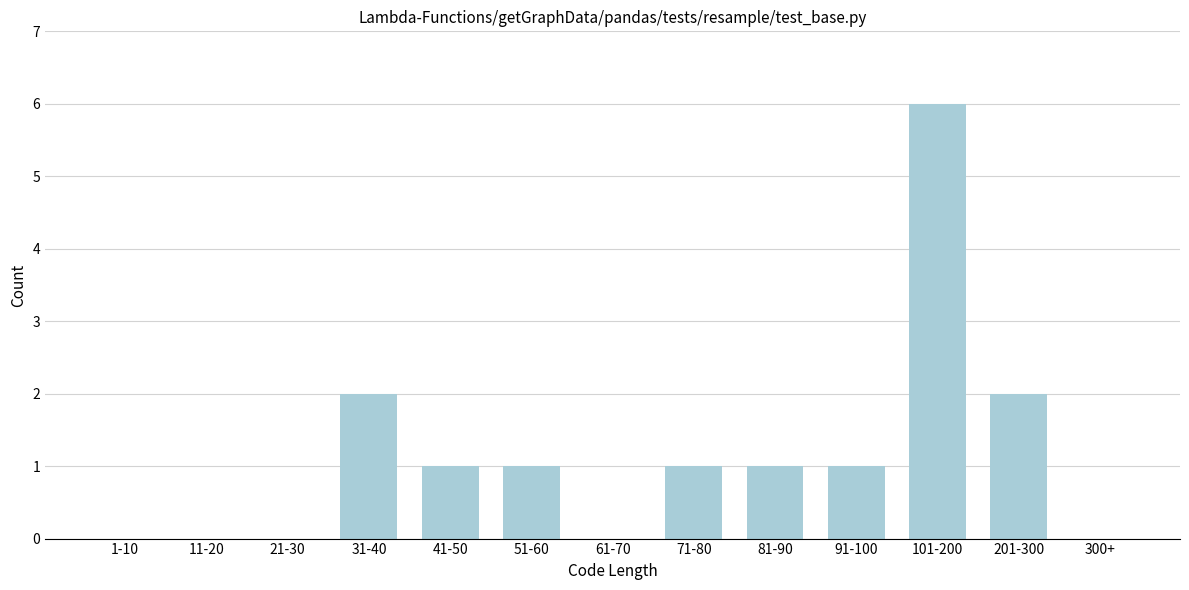

Reading right to left, transcribe all the data shown in this chart.

300+=0	201-300=2	101-200=6	91-100=1	81-90=1	71-80=1	61-70=0	51-60=1	41-50=1	31-40=2	21-30=0	11-20=0	1-10=0